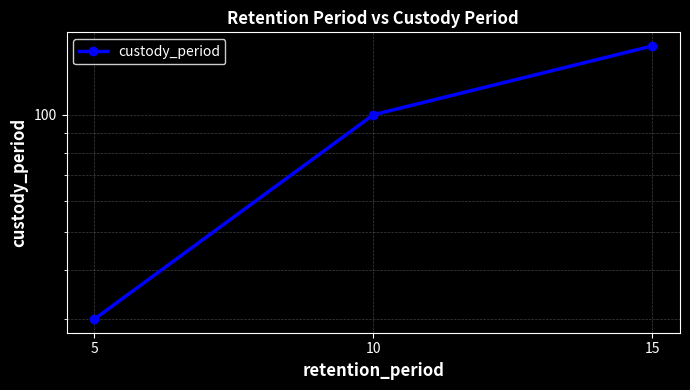

What is the value of the 1st point from the left?

30